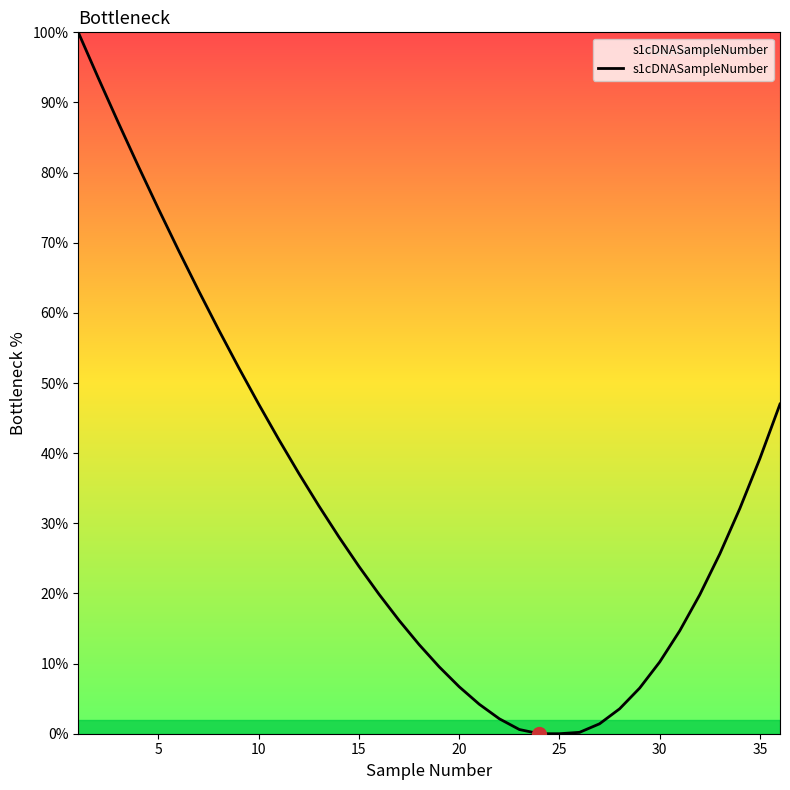

How many lines are shown in the chart?

1